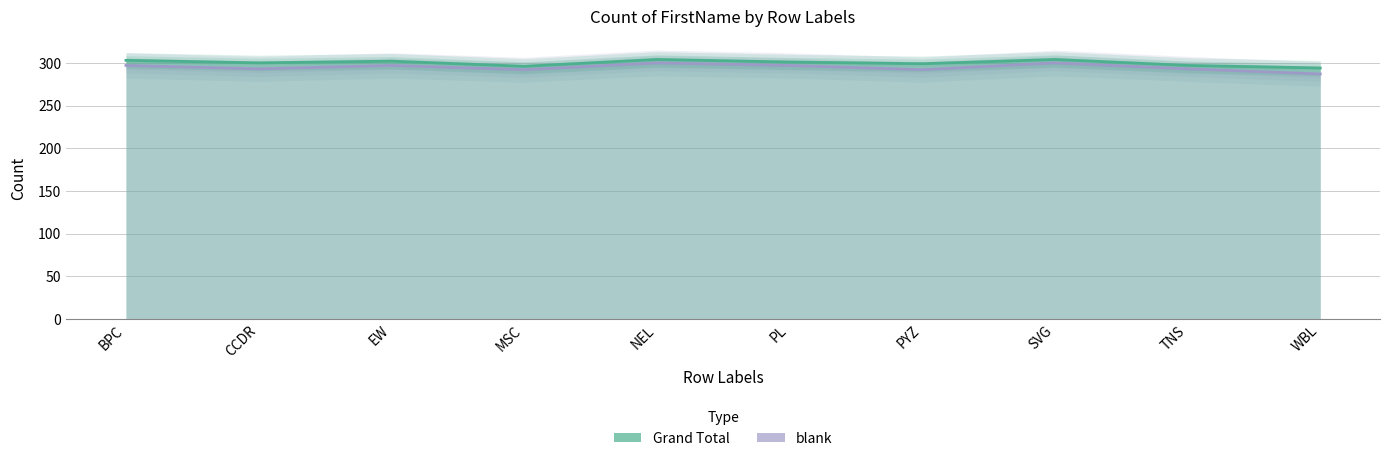

At which category does blank reach its first local peak?

EW